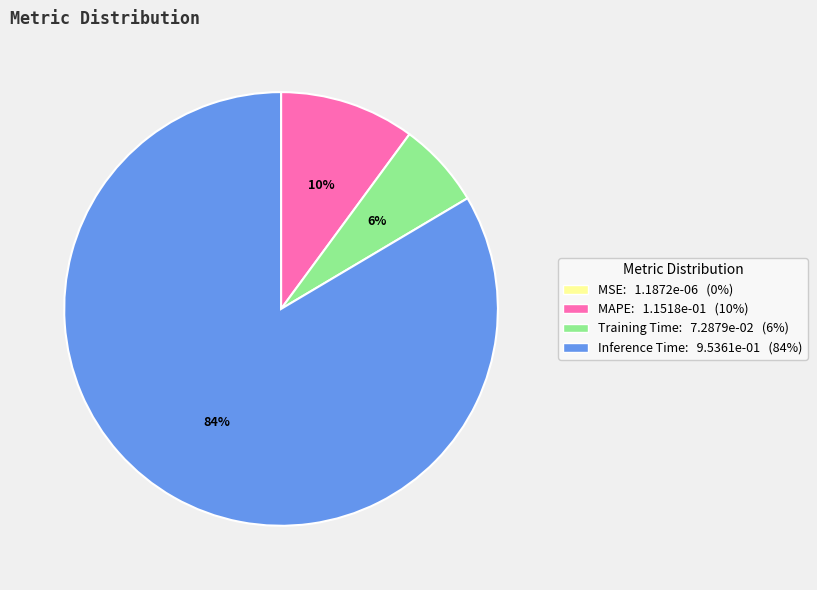

Which slice is the largest?

Inference Time: 9.5361e-01 (84%)